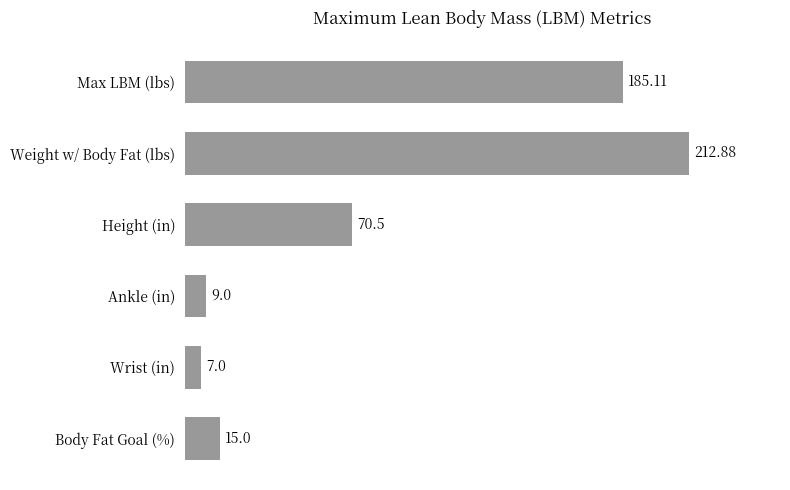

List the labels in order of value, smallest first.

Wrist (in), Ankle (in), Body Fat Goal (%), Height (in), Max LBM (lbs), Weight w/ Body Fat (lbs)